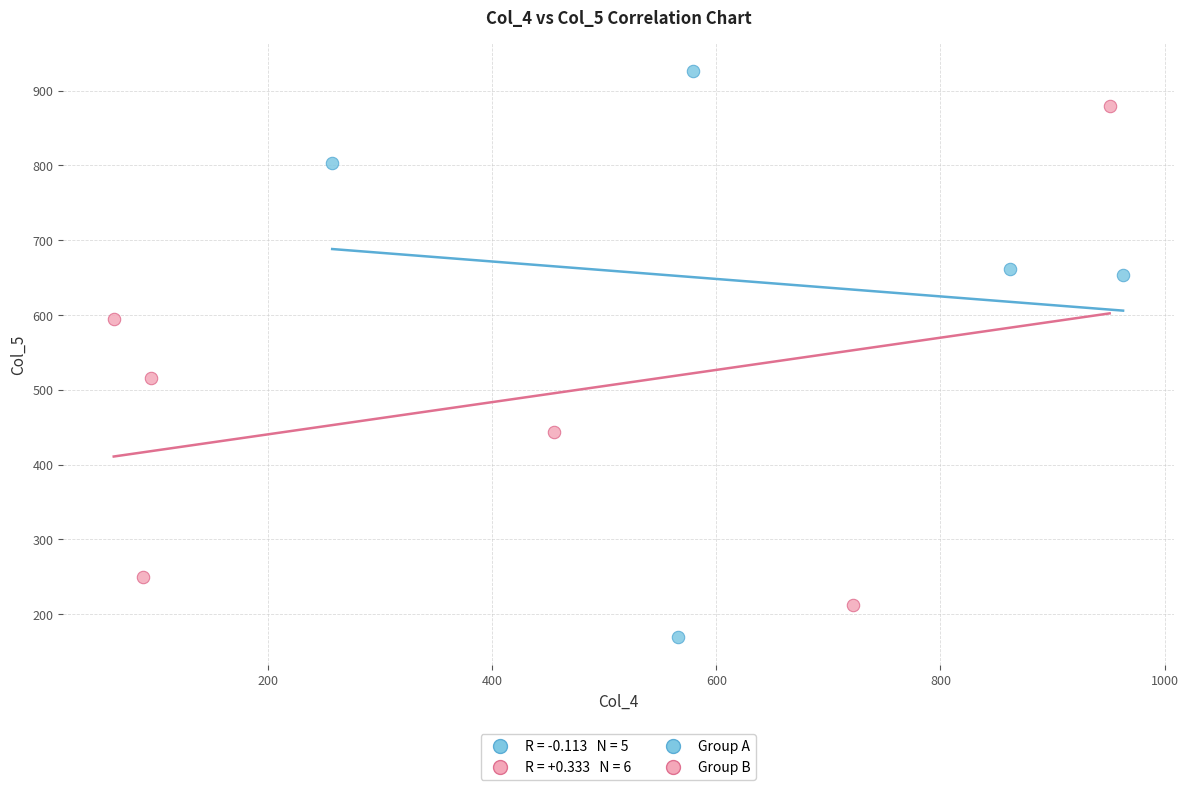

Which series has the widest spread of Y values?

Group A